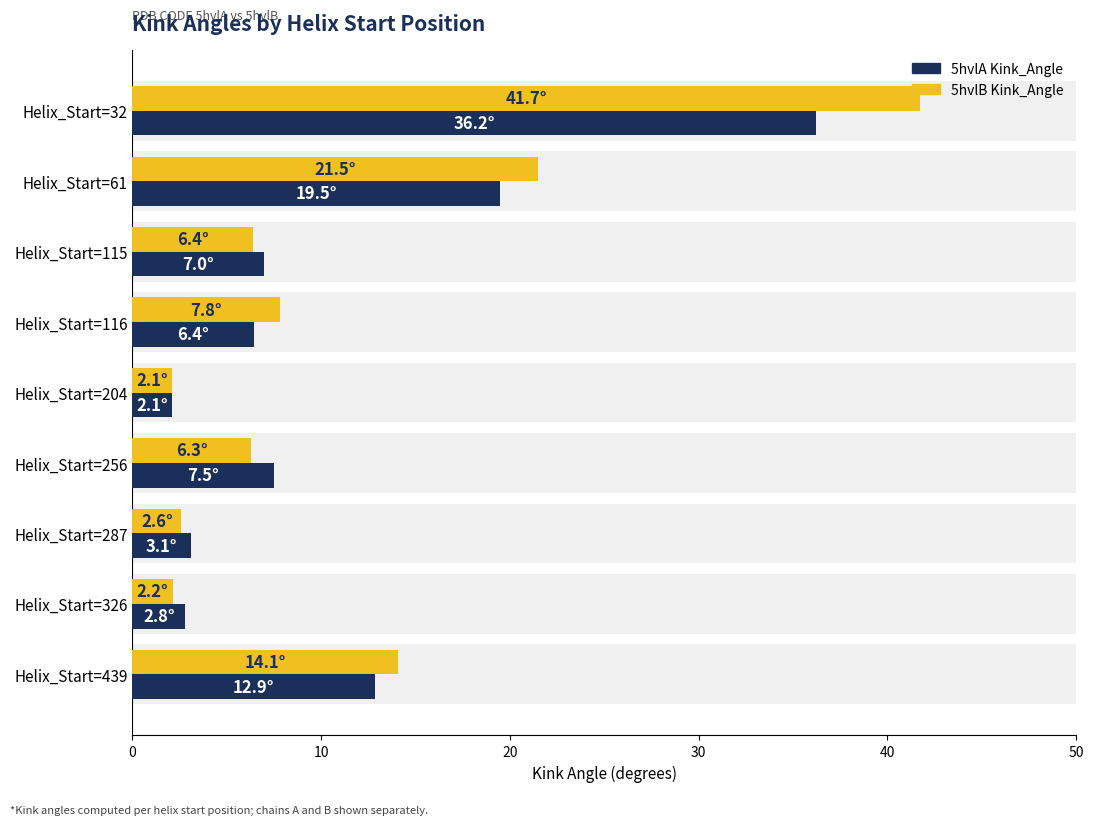

How many groups of bars are there?

9